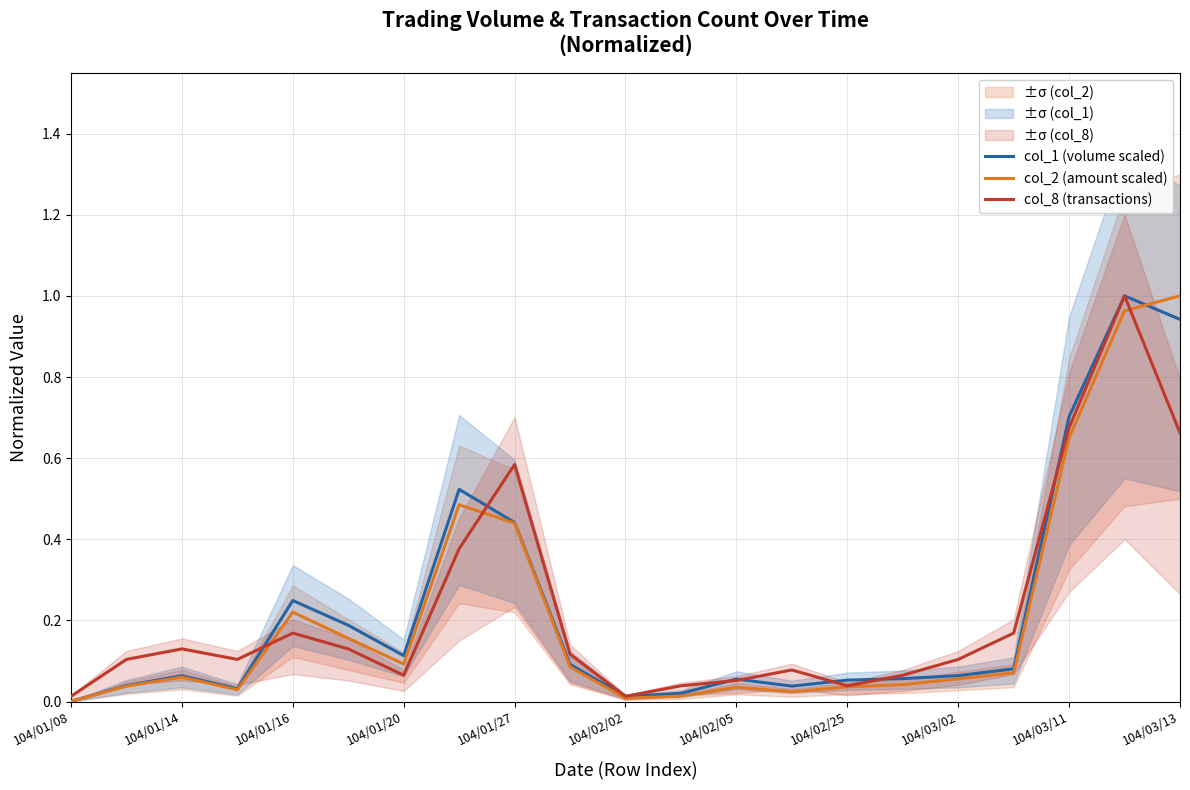

The value of col_2 (amount scaled) at 104/02/02 is 0.0. True or false?

True